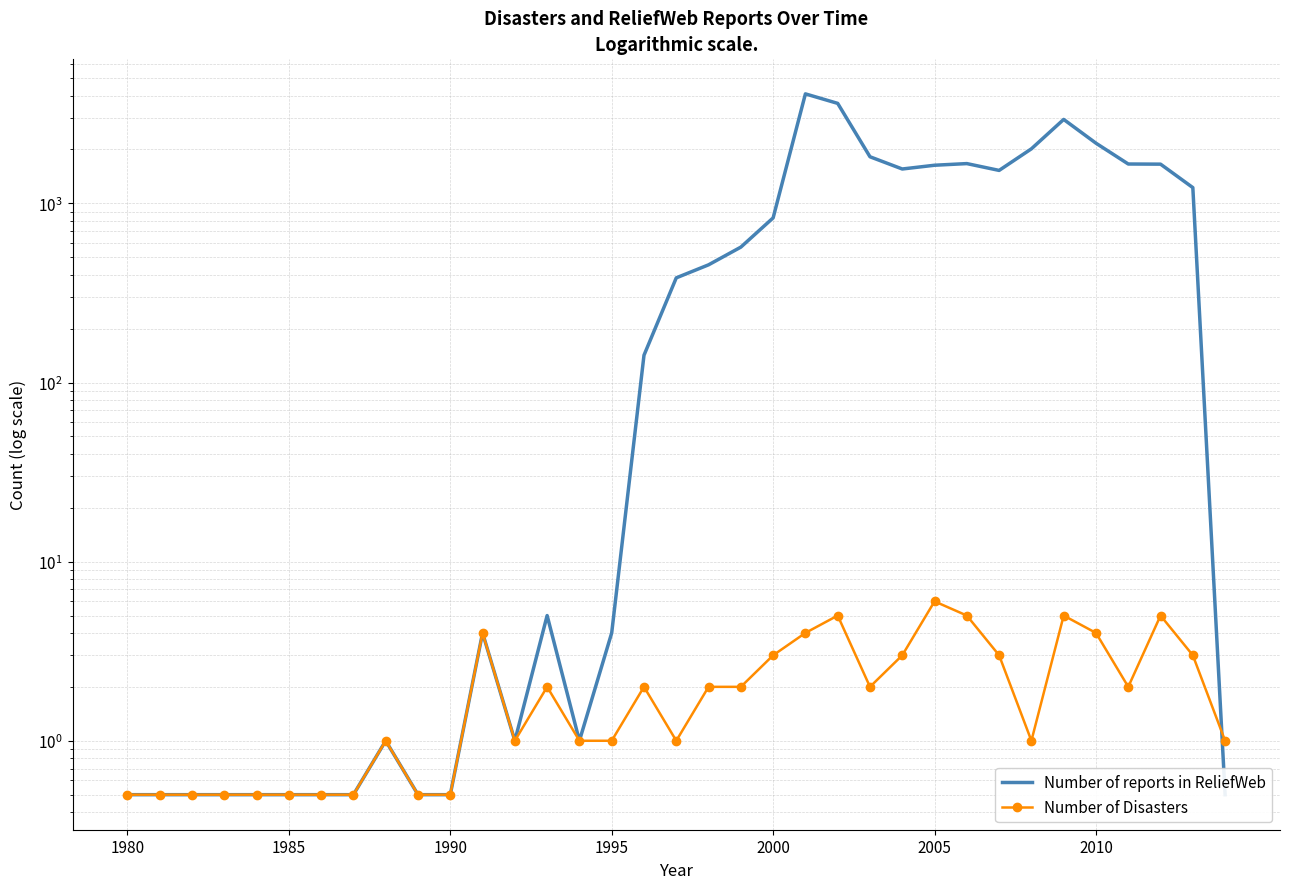

What is the difference between the second highest and second lowest values in the Number of reports in ReliefWeb series?

3616.5